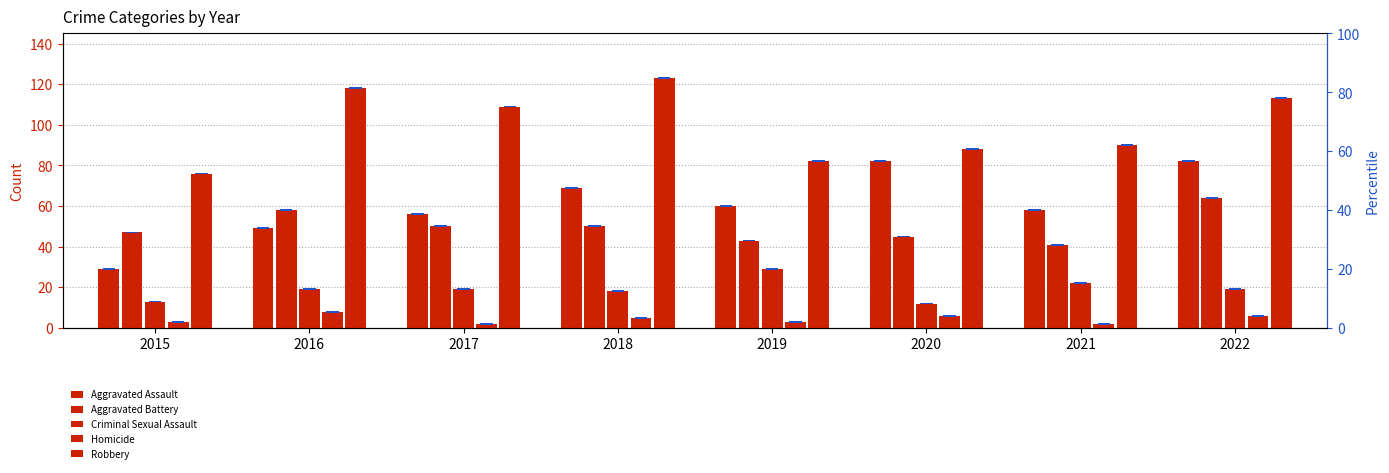

What is the maximum value for Homicide?

8